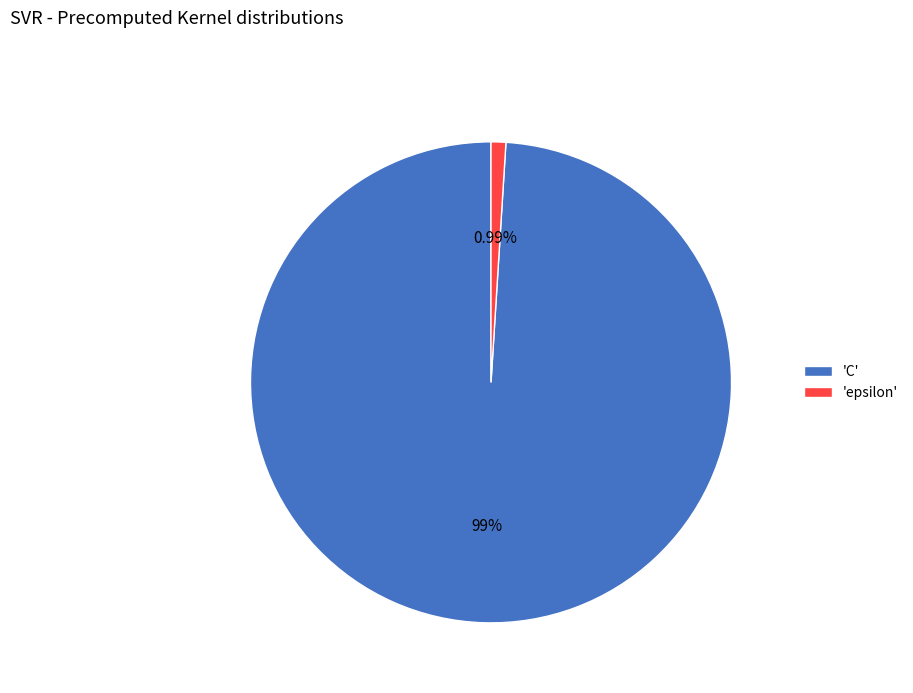

Approximately how many times larger is the value at 'C' compared to 'epsilon'?

100.0